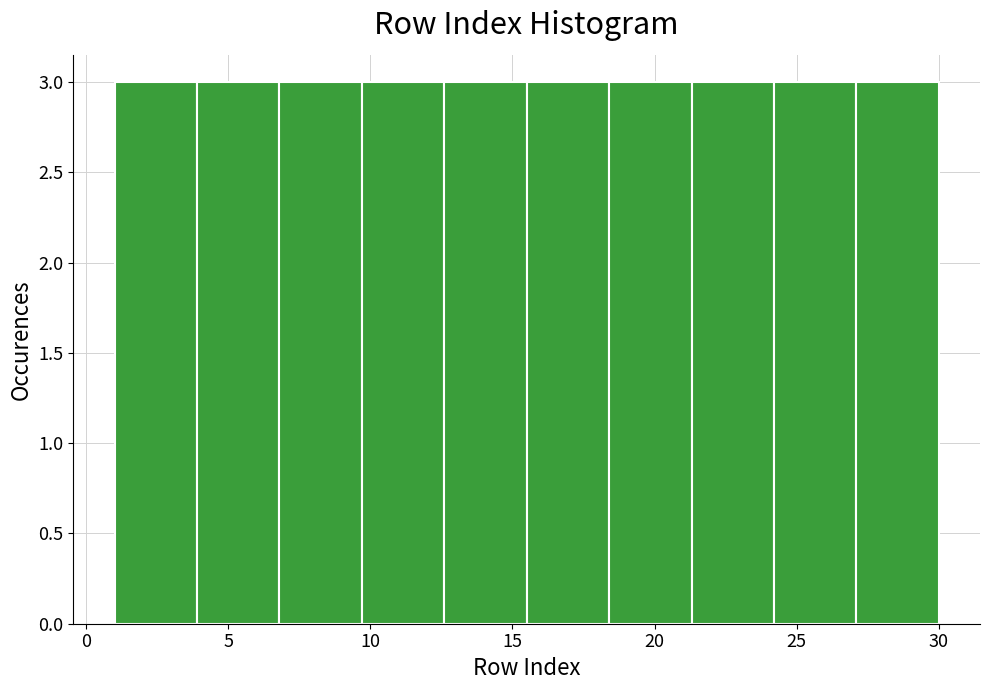

Reading left to right, transcribe this chart: for each bar, give the range it covers on the x-axis and its height. Neither the bar edges nor the heights are printed on the chart, so give them approximately, as read against the axes.

1.0 to 3.9: 3
3.9 to 6.8: 3
6.8 to 9.7: 3
9.7 to 12.6: 3
12.6 to 15.5: 3
15.5 to 18.4: 3
18.4 to 21.3: 3
21.3 to 24.2: 3
24.2 to 27.1: 3
27.1 to 30.0: 3